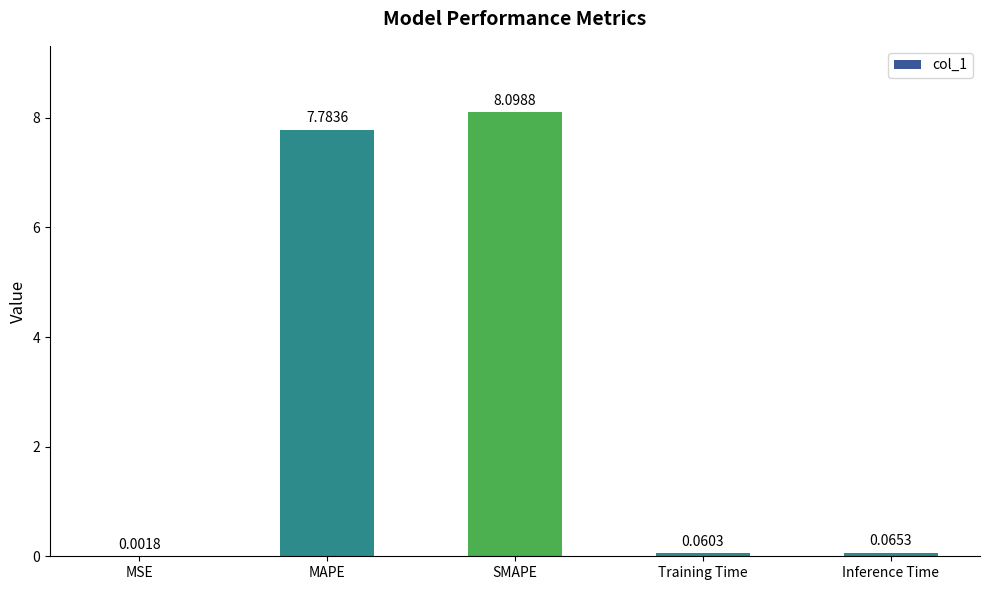

Between MSE and Inference Time, which is larger?

Inference Time